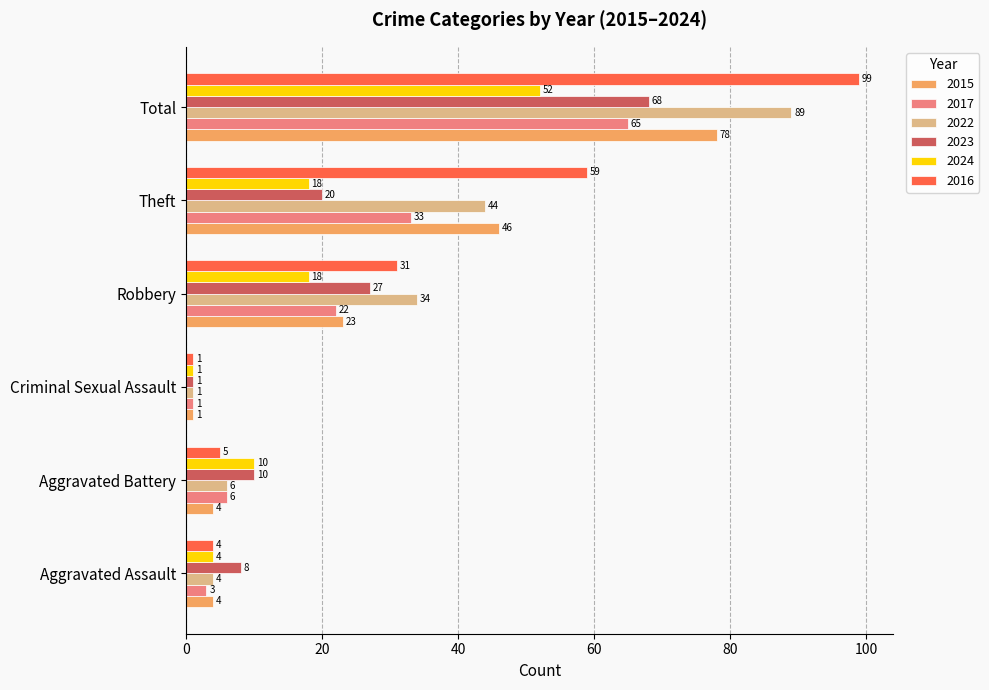

True or false: 2022 has a value of 61 at Theft.

False